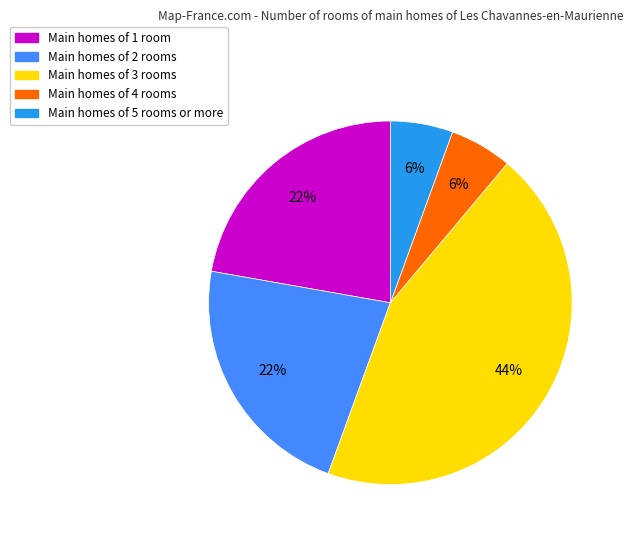

Is the sum of Main homes of 1 room and Main homes of 4 rooms greater than half?

No